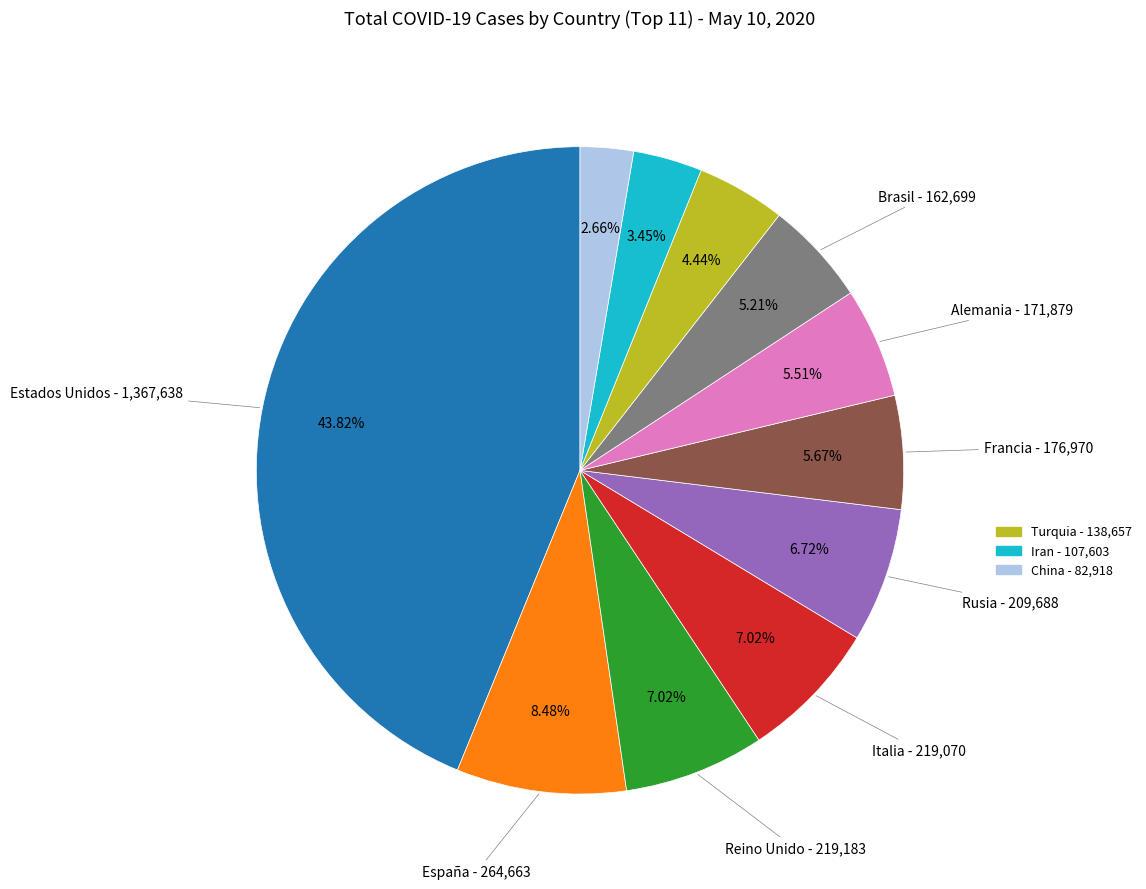

Does any single category account for the majority?

No